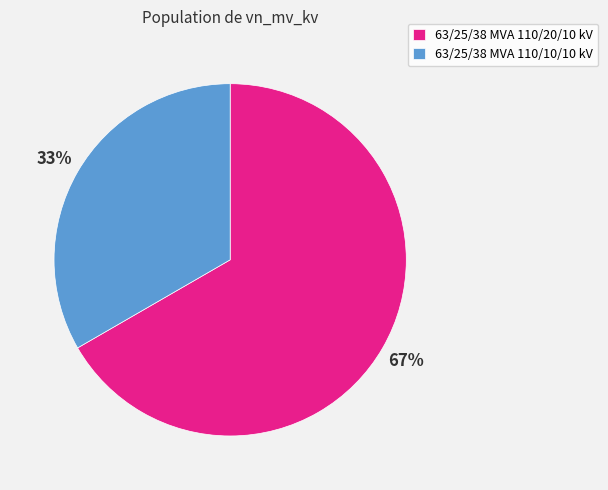

Combined, do 63/25/38 MVA 110/20/10 kV and 63/25/38 MVA 110/10/10 kV account for over 50%?

Yes